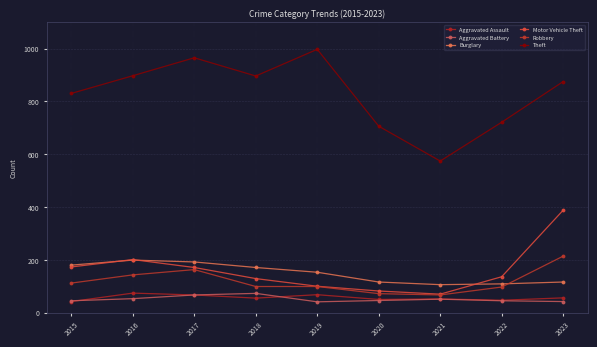

Reading right to left, what are all the values shown in this chart?

Aggravated Assault: 2023=56	2022=47	2021=52	2020=50	2019=68	2018=55	2017=67	2016=74	2015=42
Aggravated Battery: 2023=42	2022=45	2021=51	2020=46	2019=41	2018=73	2017=67	2016=53	2015=45
Burglary: 2023=116	2022=109	2021=106	2020=116	2019=153	2018=171	2017=192	2016=199	2015=180
Motor Vehicle Theft: 2023=388	2022=136	2021=70	2020=82	2019=100	2018=129	2017=171	2016=201	2015=173
Robbery: 2023=214	2022=97	2021=67	2020=72	2019=99	2018=99	2017=163	2016=143	2015=112
Theft: 2023=875	2022=721	2021=574	2020=706	2019=997	2018=896	2017=965	2016=897	2015=830